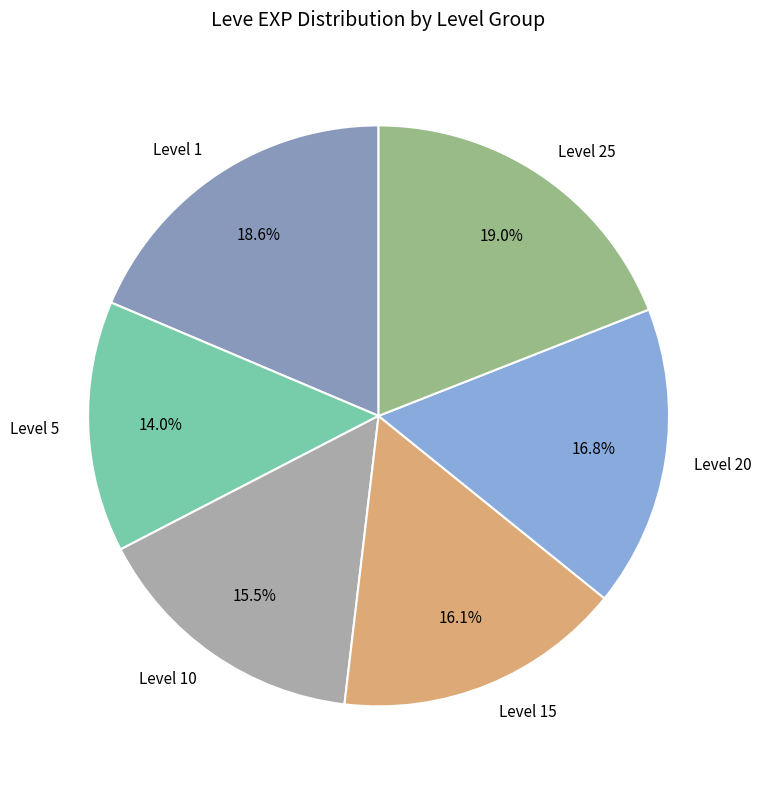

Is there a majority slice in this chart?

No